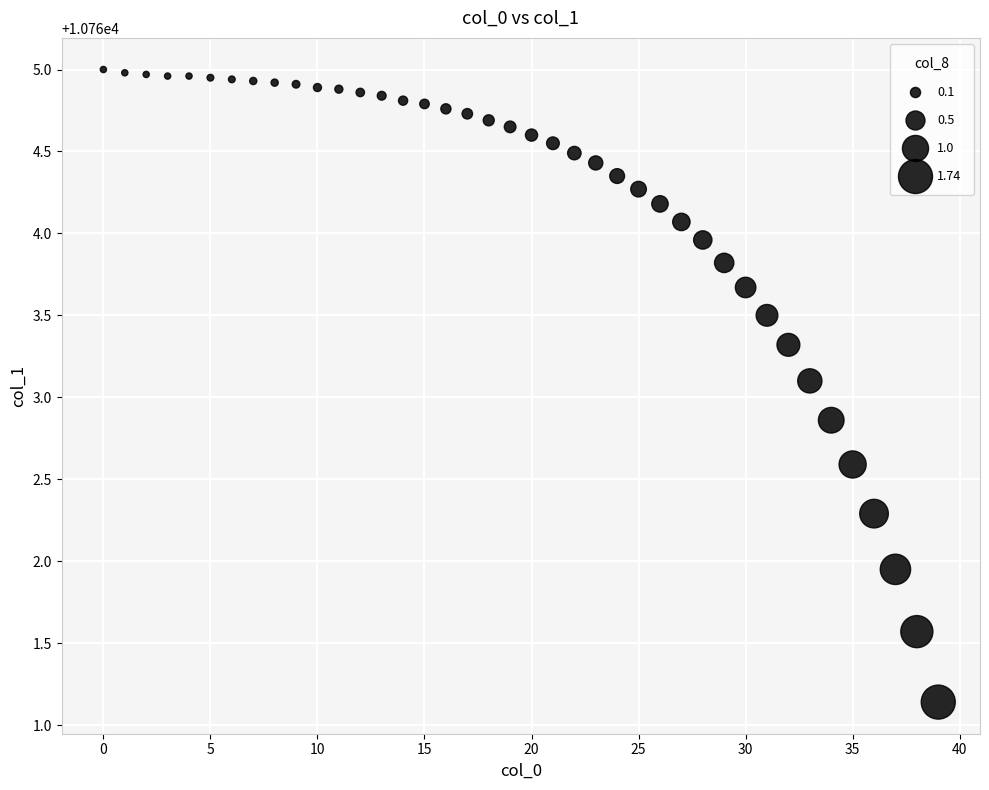

What is the range of Y values (max minus min)?

3.9